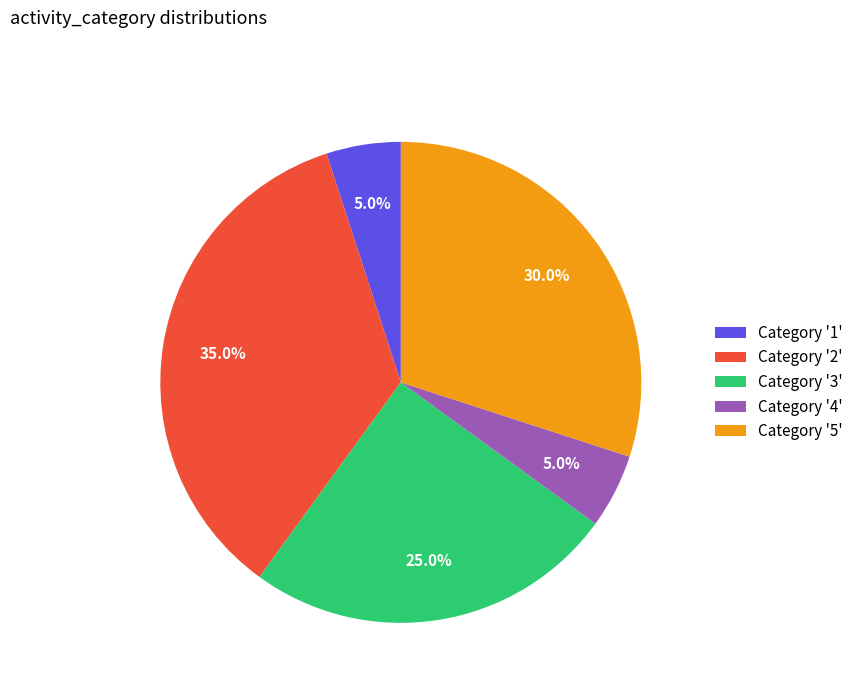

How many slices are in this pie chart?

5